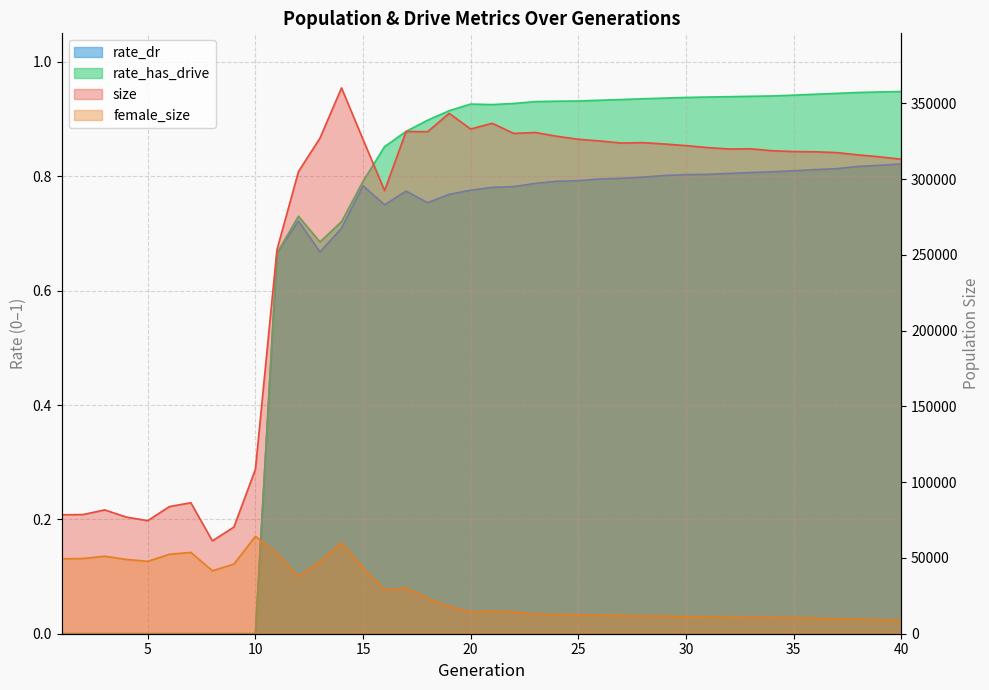

True or false: size has more than 2 interior local peaks.

True